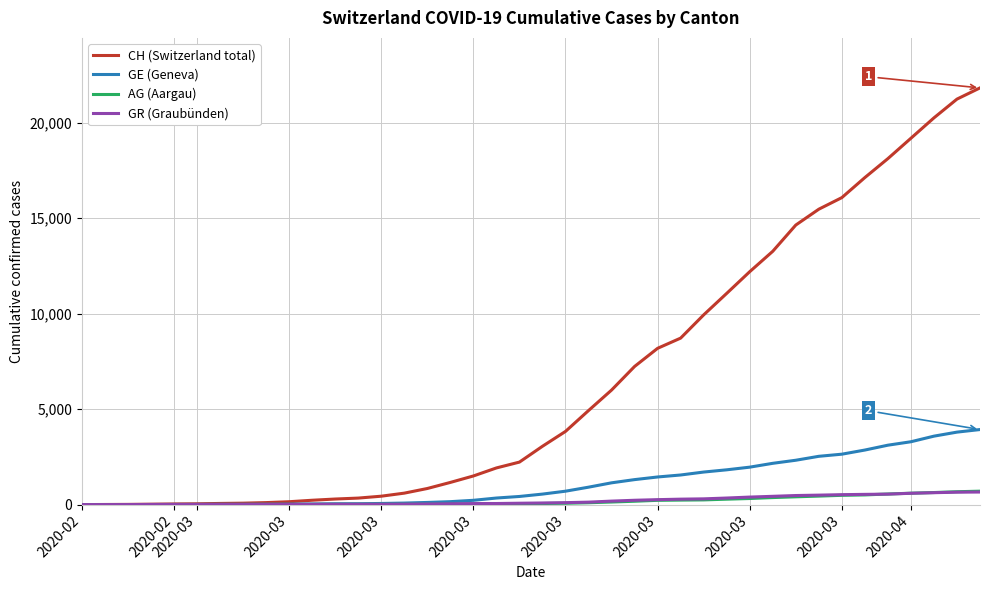

Which series has the largest total across all categories?

CH (Switzerland total)